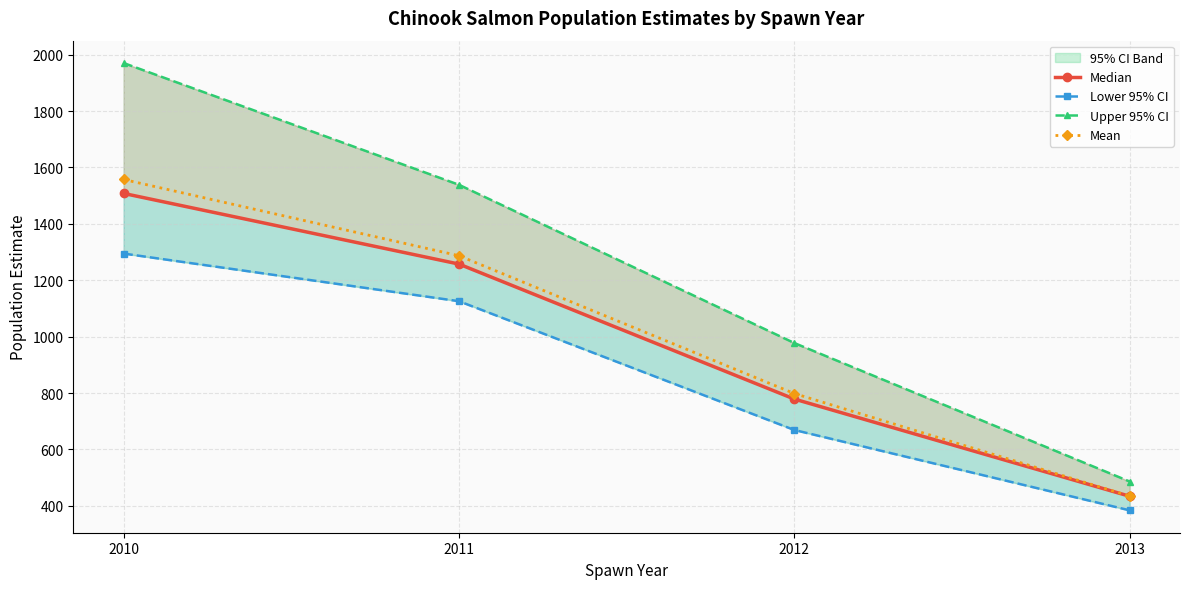

Is the value of Lower 95% CI at 2012 greater than the value of Mean at 2010?

No